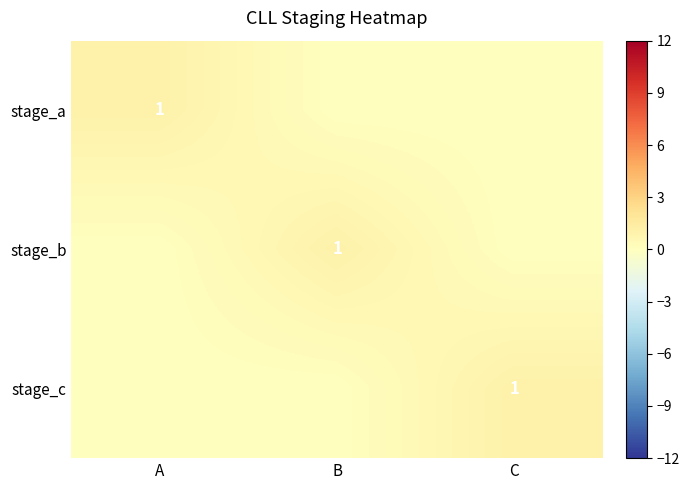

The stage_a series shows 2 at A. True or false?

False